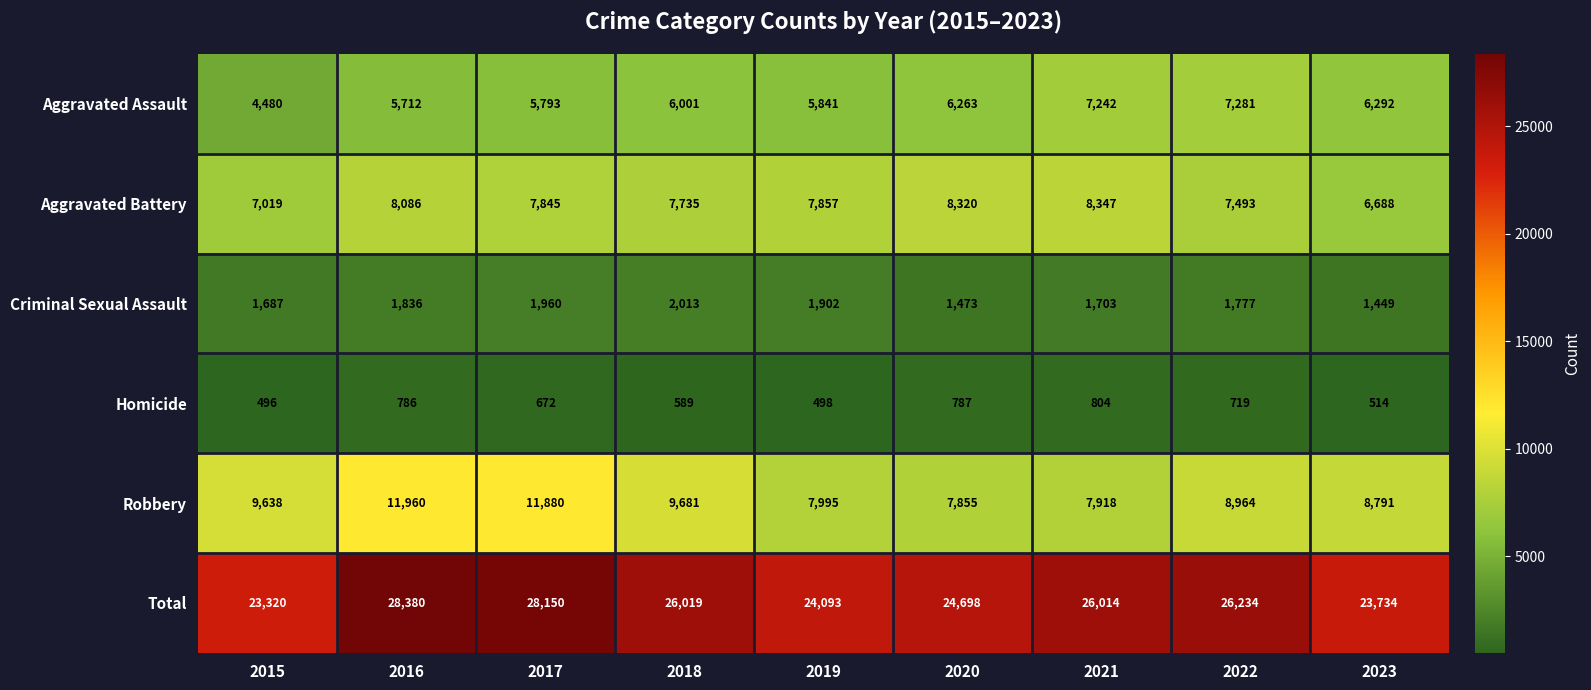

At which category is the sum across all series the highest?

2016